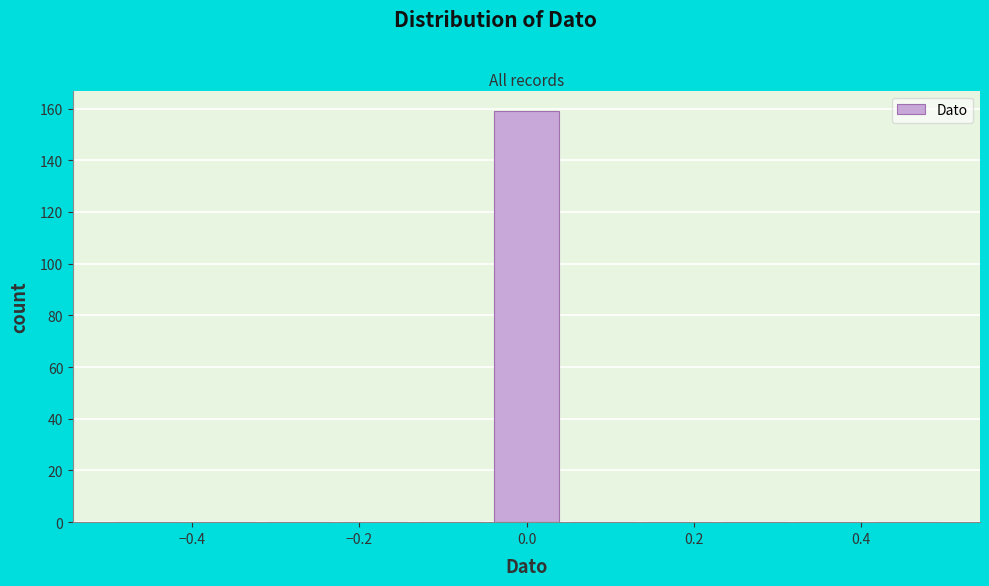

Reading left to right, transcribe this chart: for each bar, give the range it covers on the x-axis and its height. Neither the bar edges nor the heights are printed on the chart, so give them approximately, as read against the axes.

-0.50 to -0.40: 0
-0.40 to -0.32: 0
-0.32 to -0.22: 0
-0.22 to -0.14: 0
-0.14 to -0.04: 0
-0.04 to 0.04: 160
0.04 to 0.14: 0
0.14 to 0.22: 0
0.22 to 0.32: 0
0.32 to 0.40: 0
0.40 to 0.50: 0